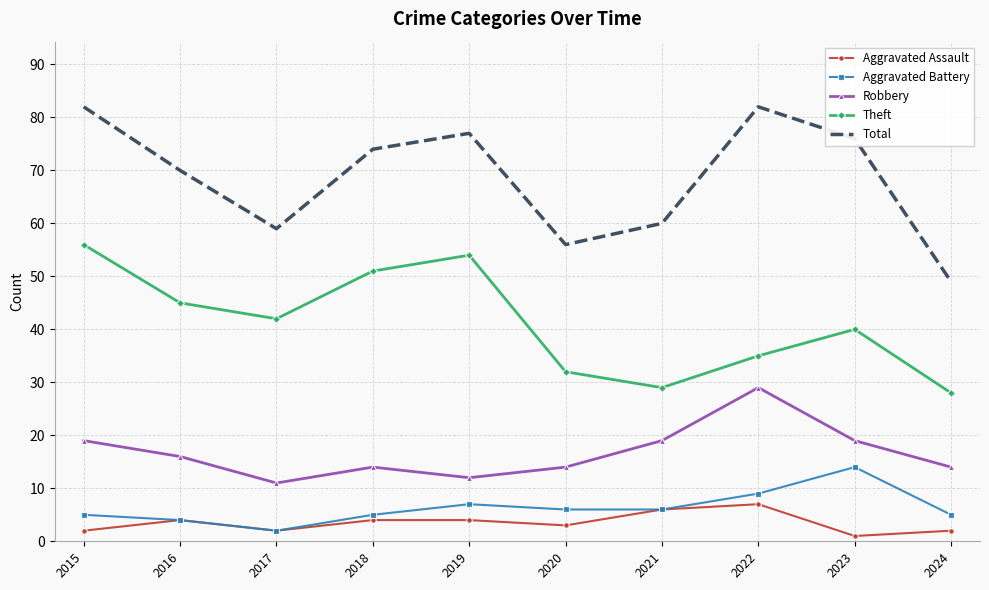

True or false: Total and Theft intersect in this chart.

False